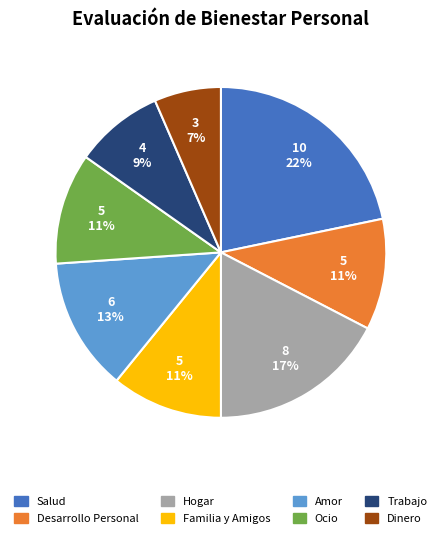

Is it true that Amor is 1% of the pie?

False